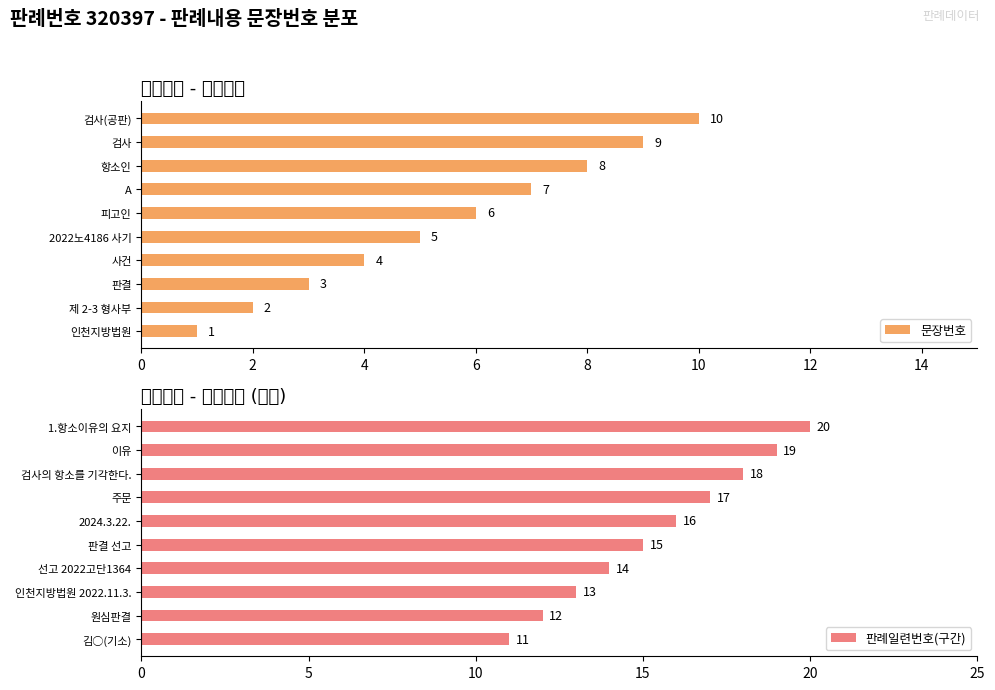

At which label is 문장번호 closest to 5?

2022노4186 사기